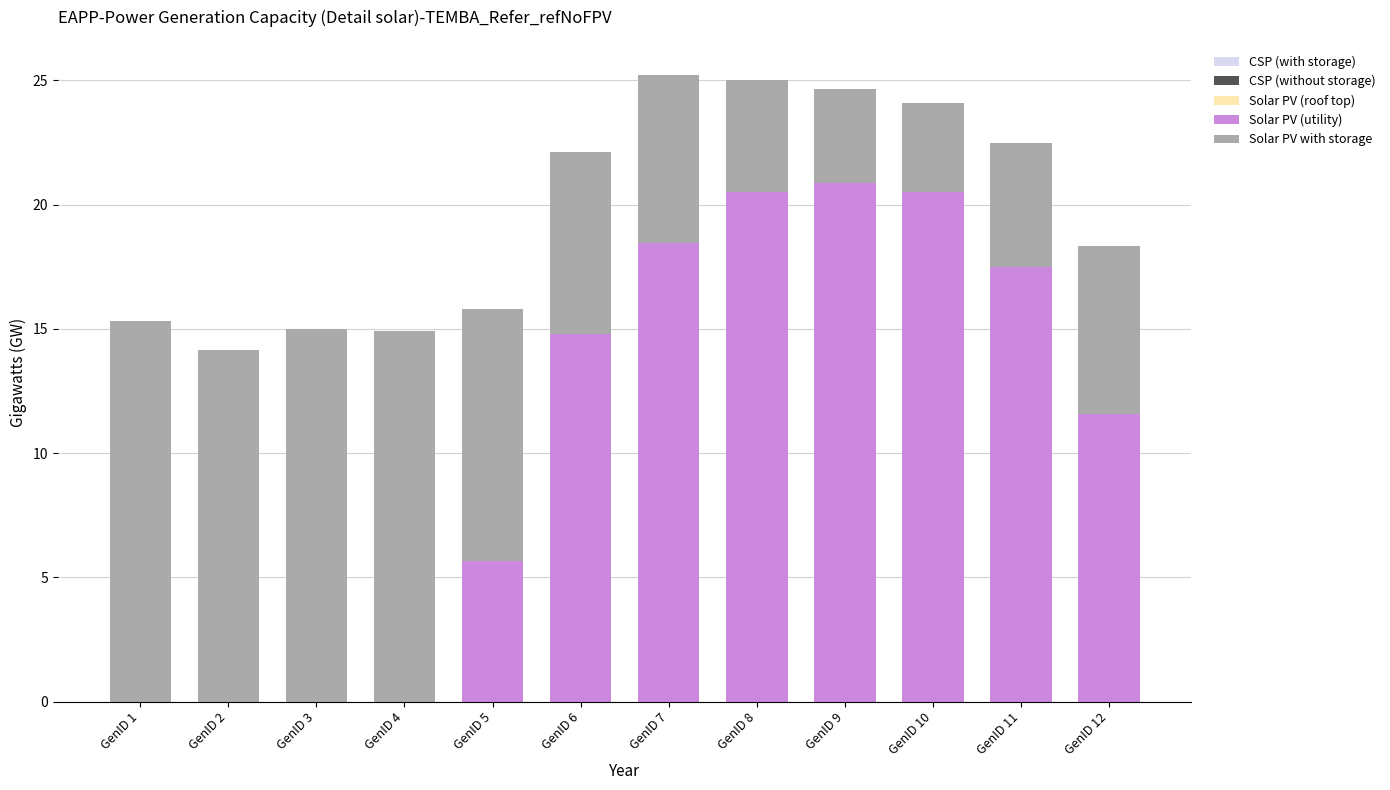

What is the total value across all series at GenID 11?

22.5